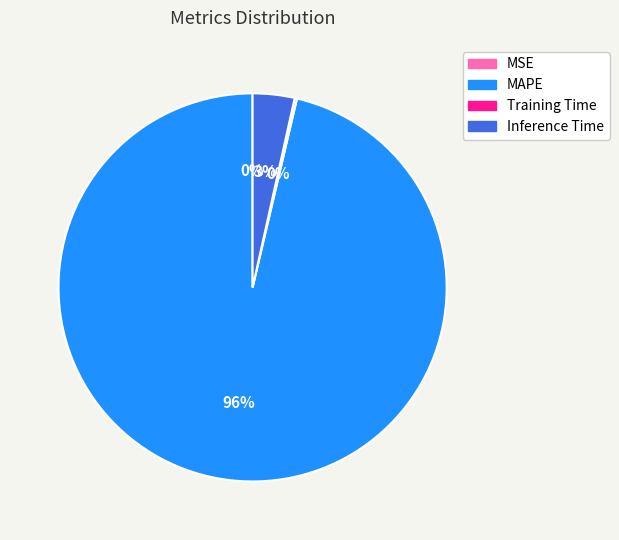

Do Inference Time and MAPE together represent more than half of the pie?

Yes